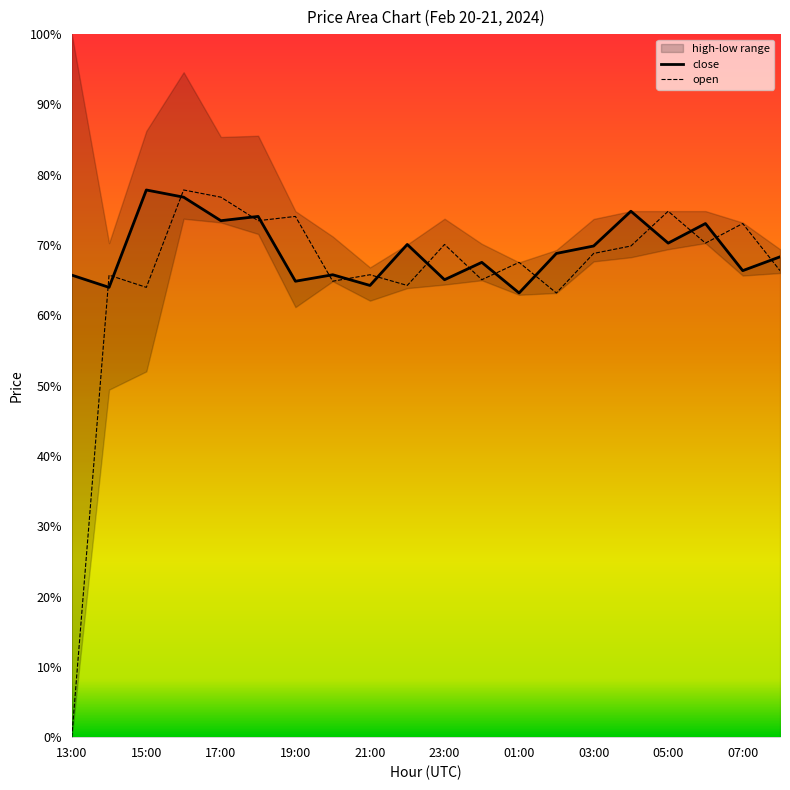

Does the chart have visible grid lines?

No